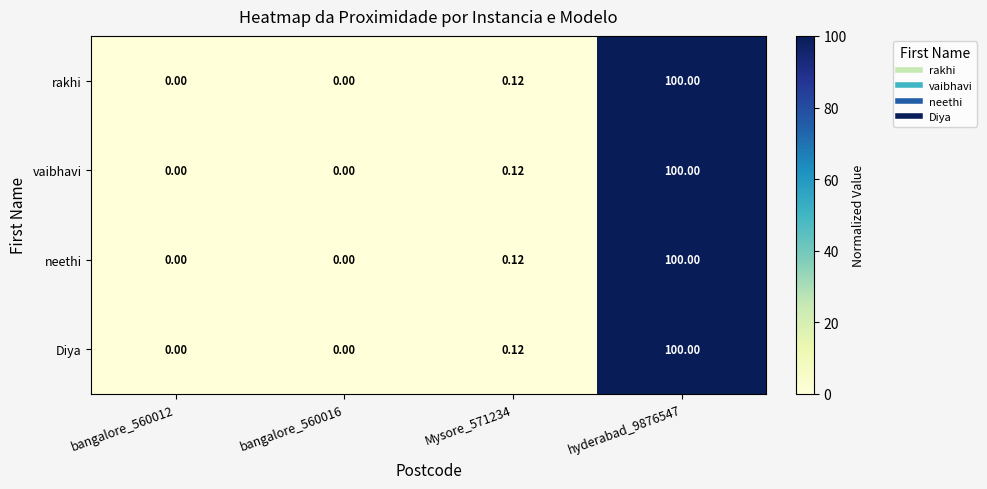

Is the value of vaibhavi at bangalore_560016 greater than the value of neethi at hyderabad_9876547?

No